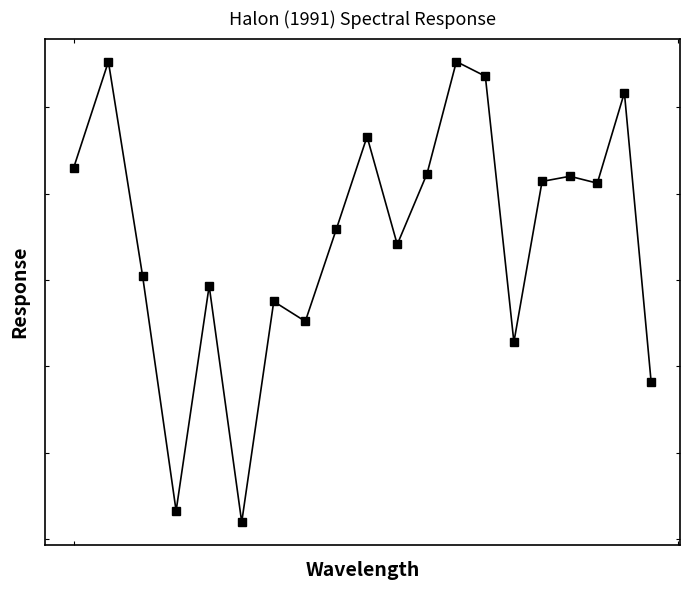

What is the average value?

917.5